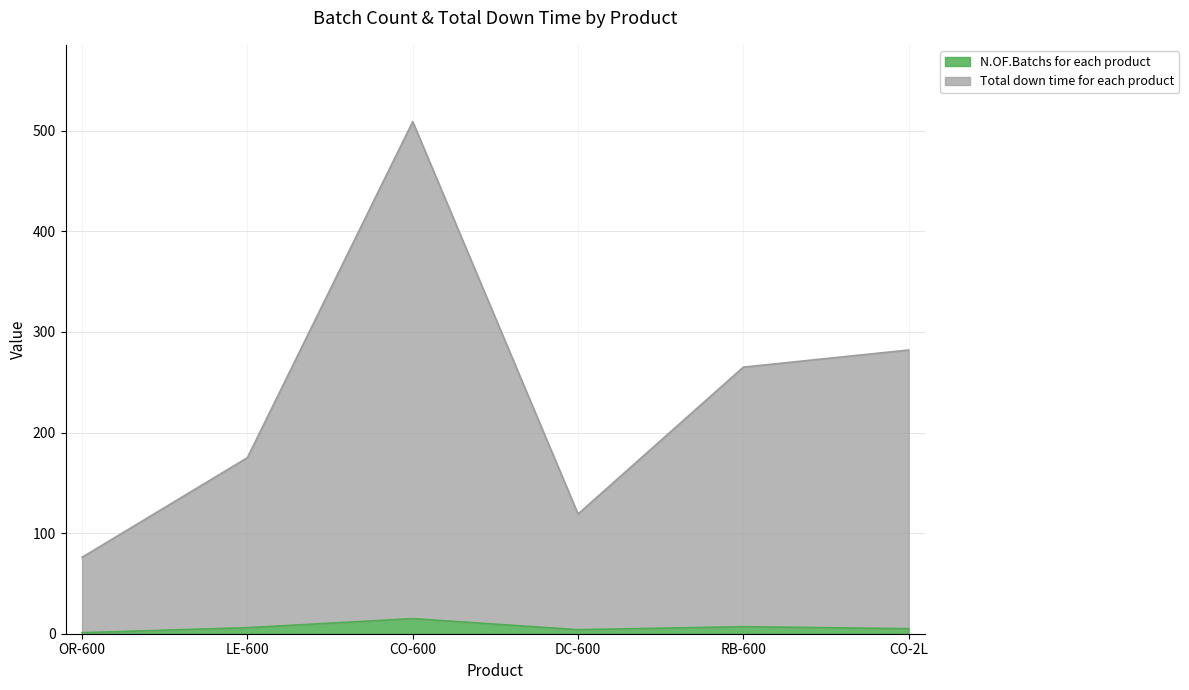

True or false: N.OF.Batchs for each product has more than 1 interior local peaks.

True